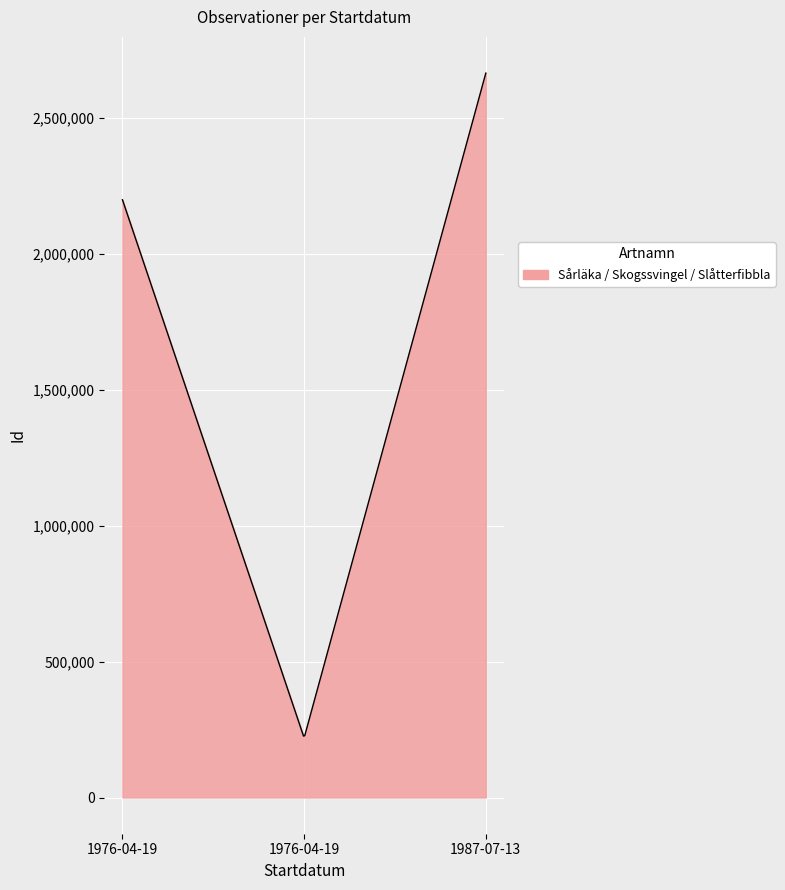

What is the maximum value shown in the chart?

2663946.0